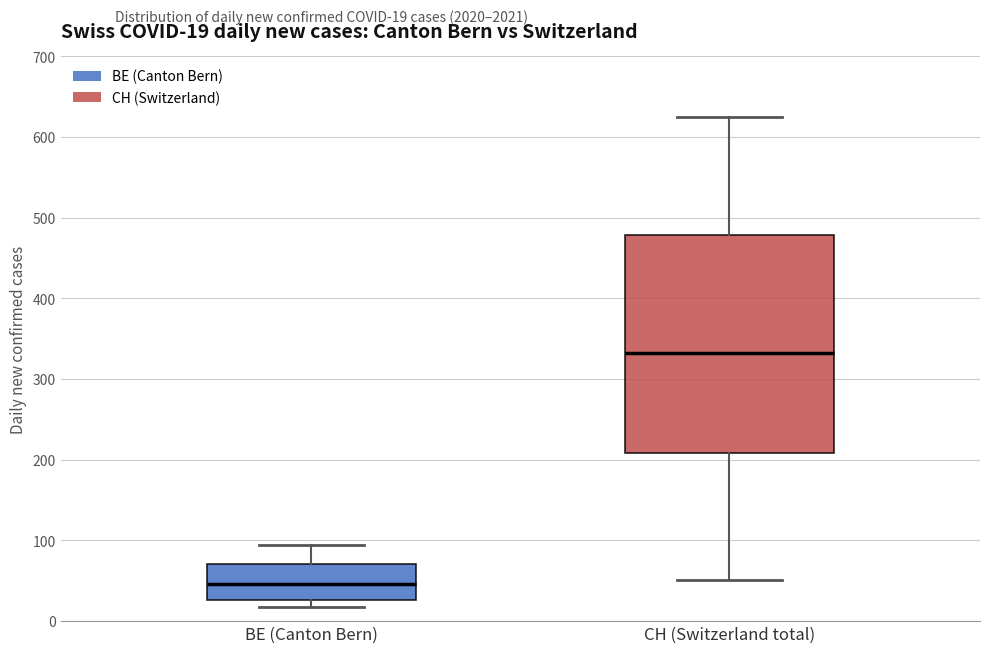

Which box has the lowest median line?

BE (Canton Bern)